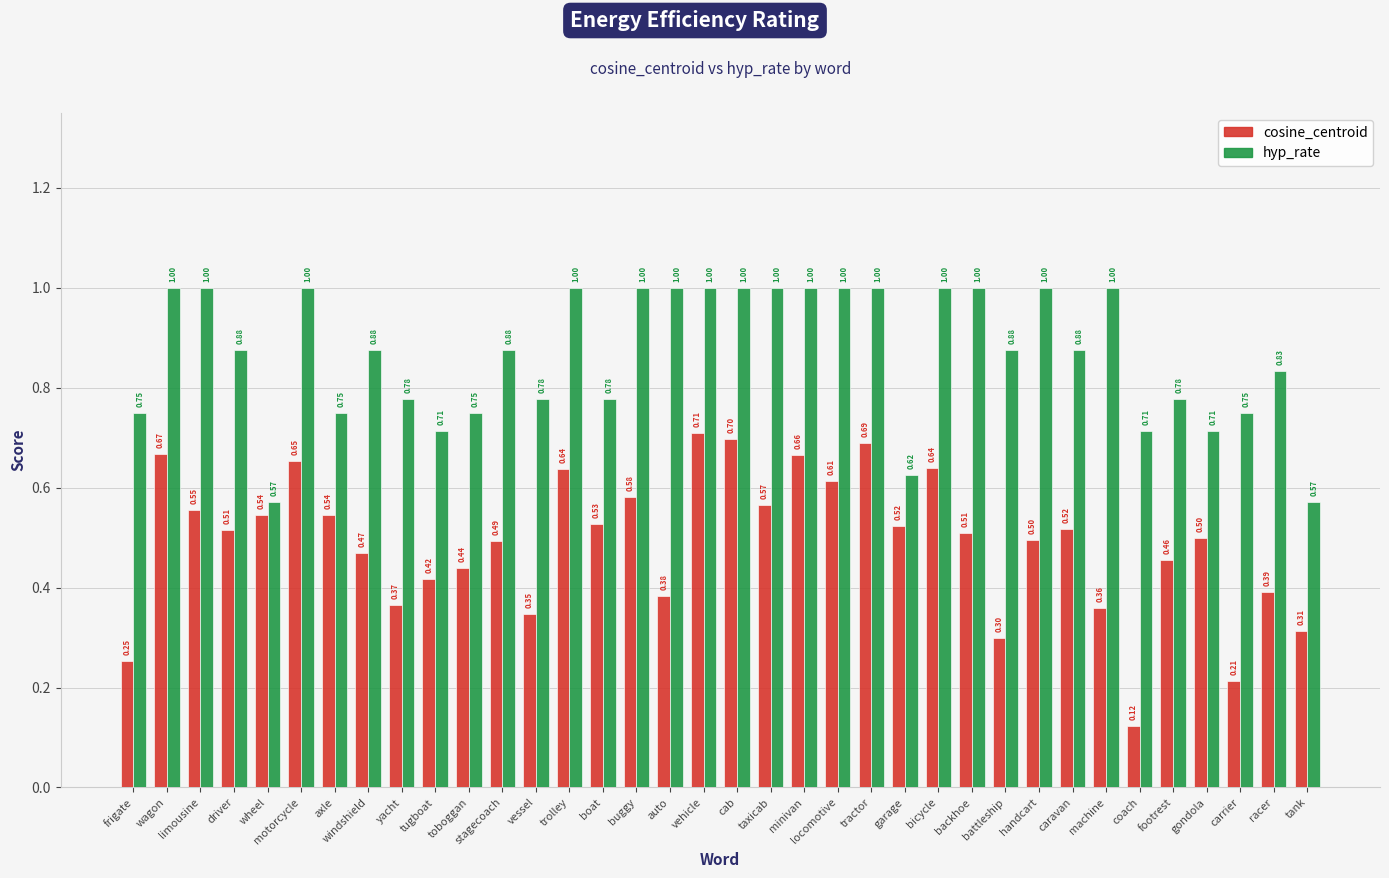

At which category is the sum across all series the highest?

vehicle